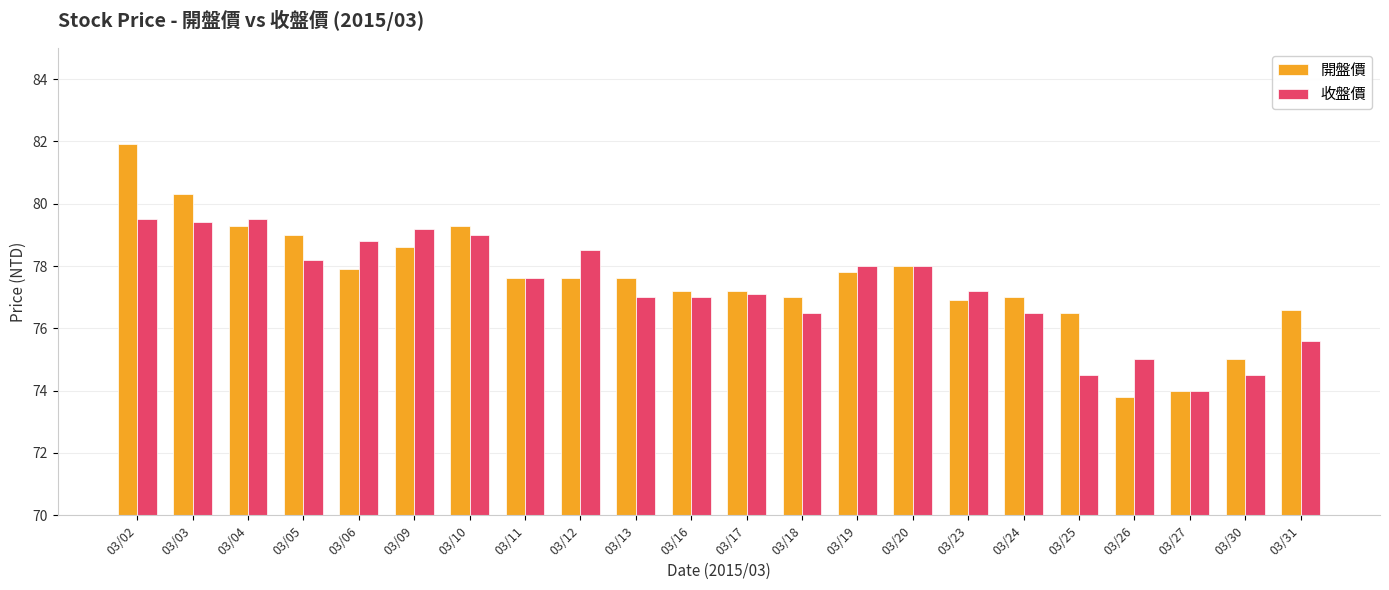

Which series has the widest spread of values?

開盤價